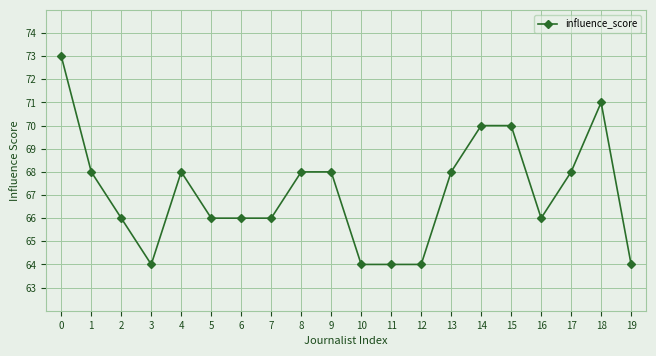

What is the ratio of the value at 1 to the value at 18?

1.0